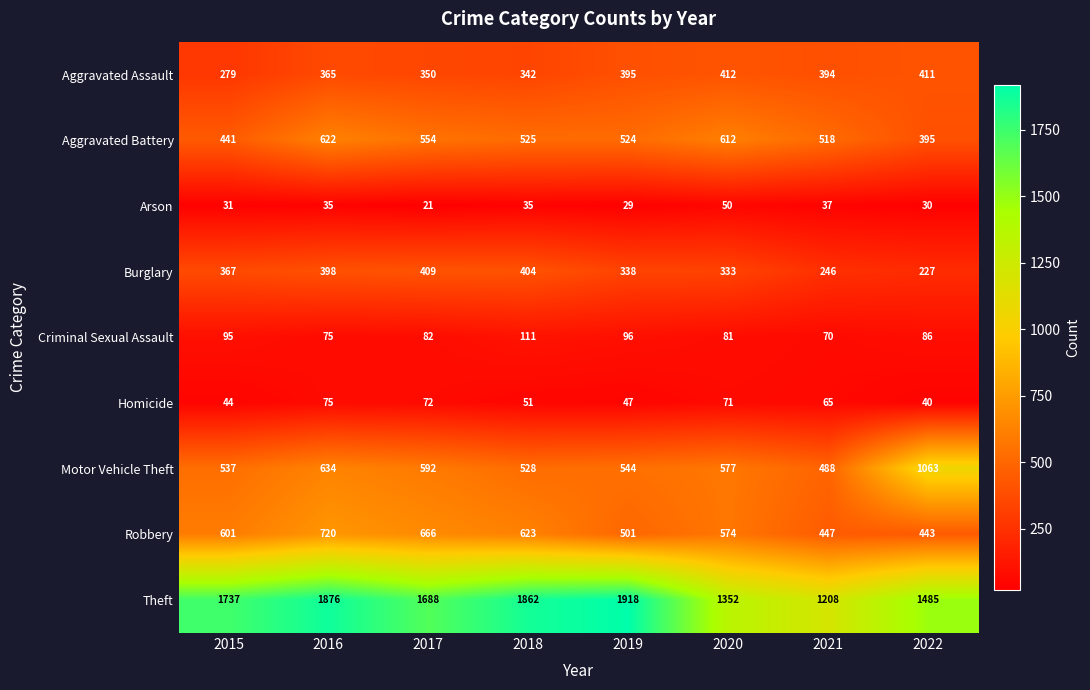

What is the smallest value displayed?

21